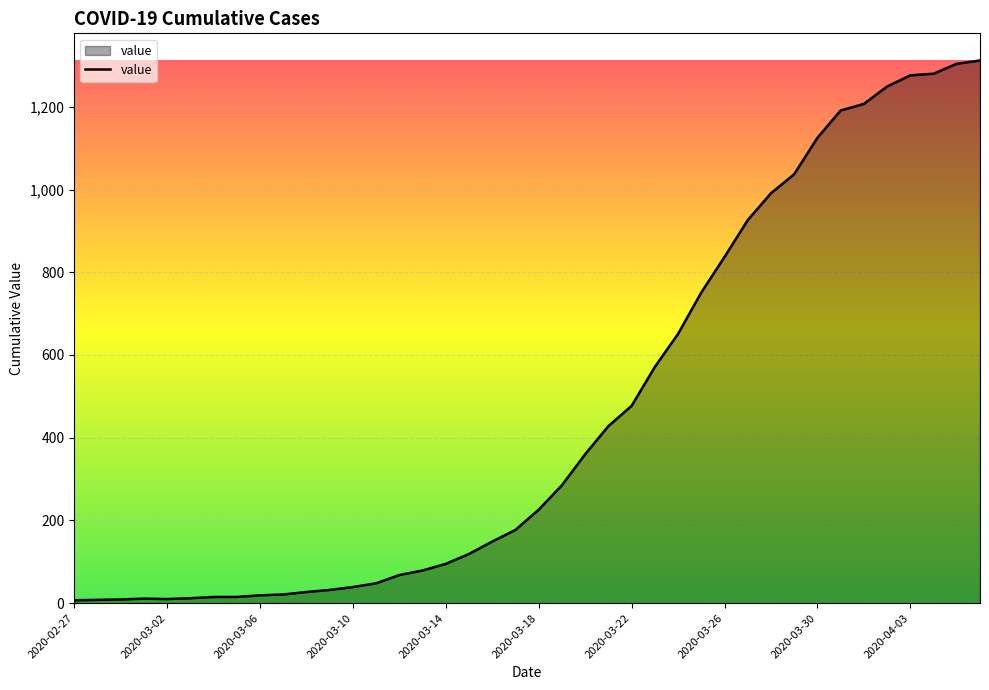

What is the greatest value displayed?

1312